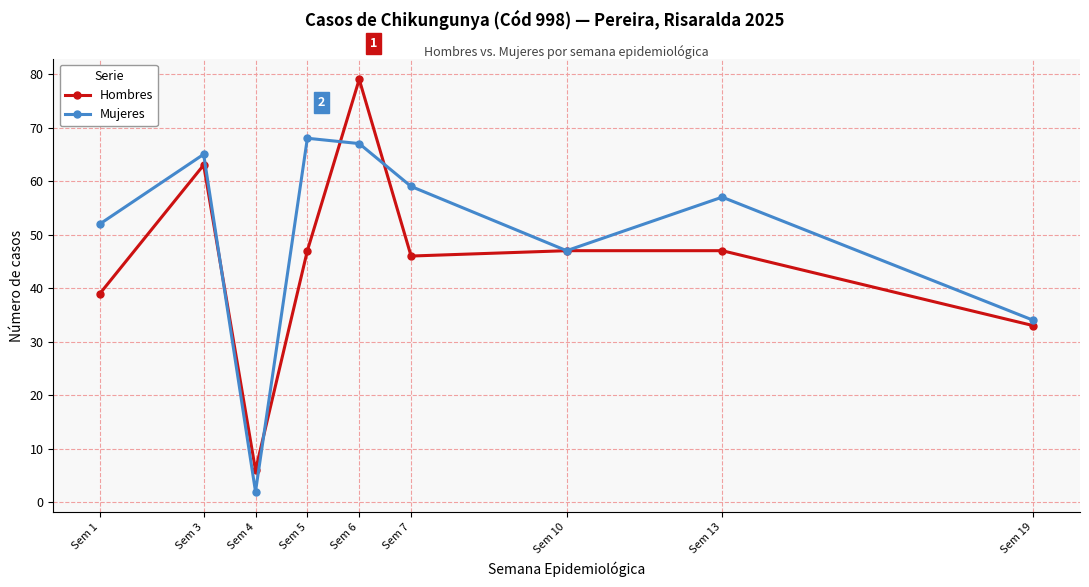

Where do Hombres and Mujeres first cross each other?

Sem 3 and Sem 4